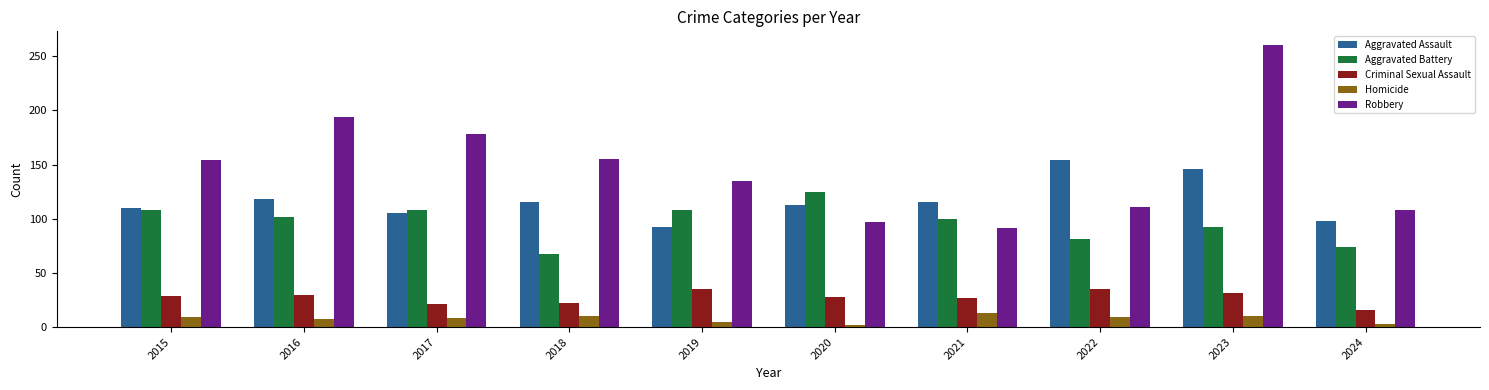

What is the difference between the Criminal Sexual Assault values at 2017 and 2022?

14